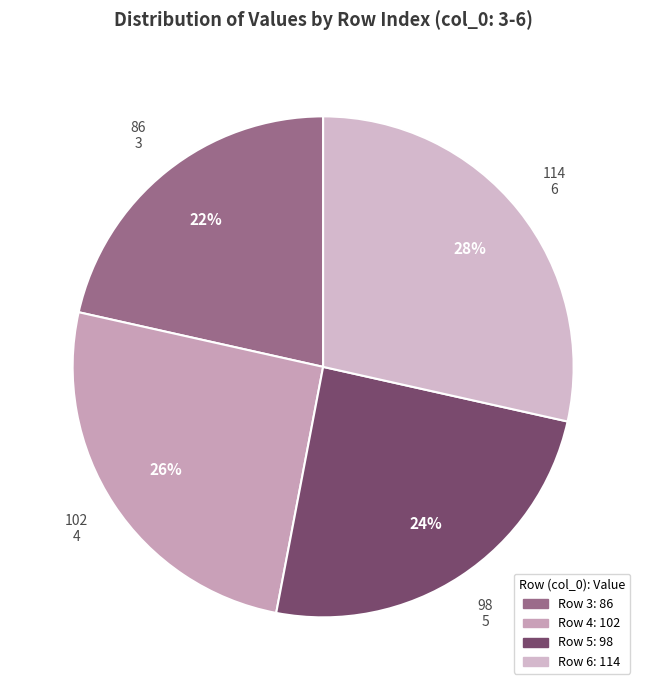

How many slices are in this pie chart?

4